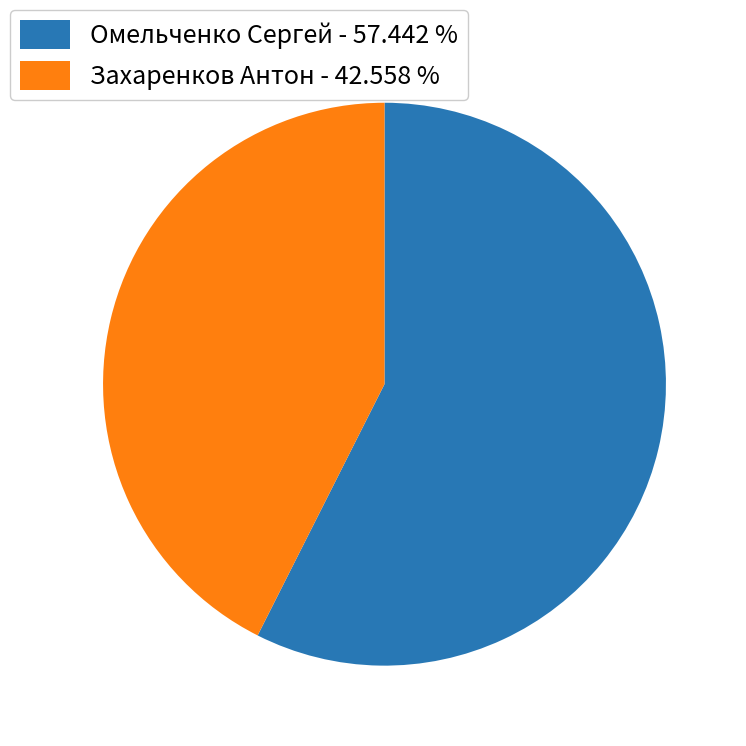

What is the smallest slice in the pie chart?

Захаренков Антон - 42.558 %